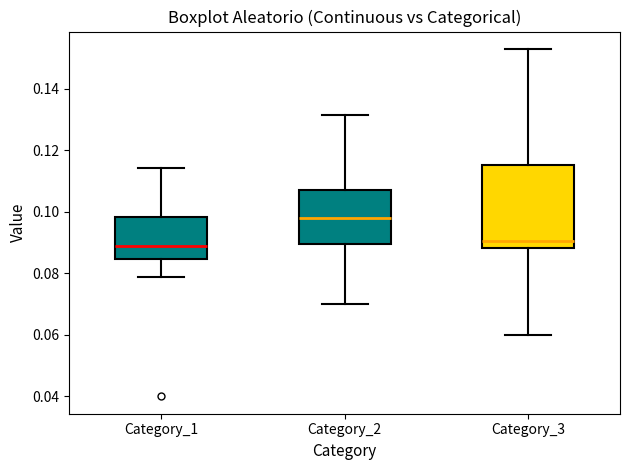

Reading left to right, transcribe this box plot: for each box, give where its median line is, the range the box spans, and where its two whiskers end, as read against the y-axis. The values are not printed on the chart, so give them approximately, as read against the axis.

Category_1: median 0.088, box 0.084 to 0.098, whiskers 0.078 to 0.114
Category_2: median 0.098, box 0.090 to 0.106, whiskers 0.070 to 0.132
Category_3: median 0.090, box 0.088 to 0.116, whiskers 0.060 to 0.152